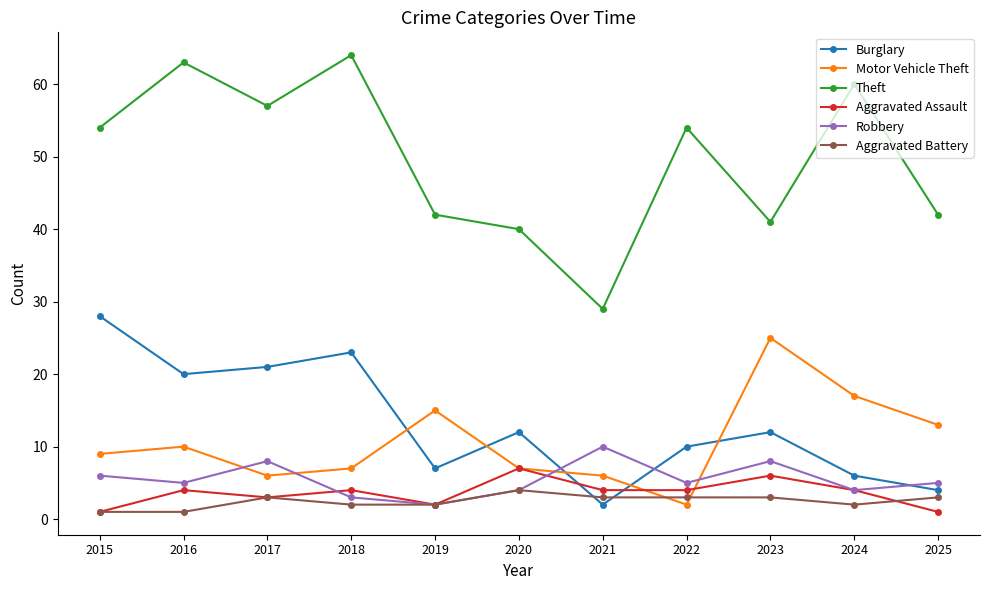

The value of Robbery at 2023 is 3. True or false?

False